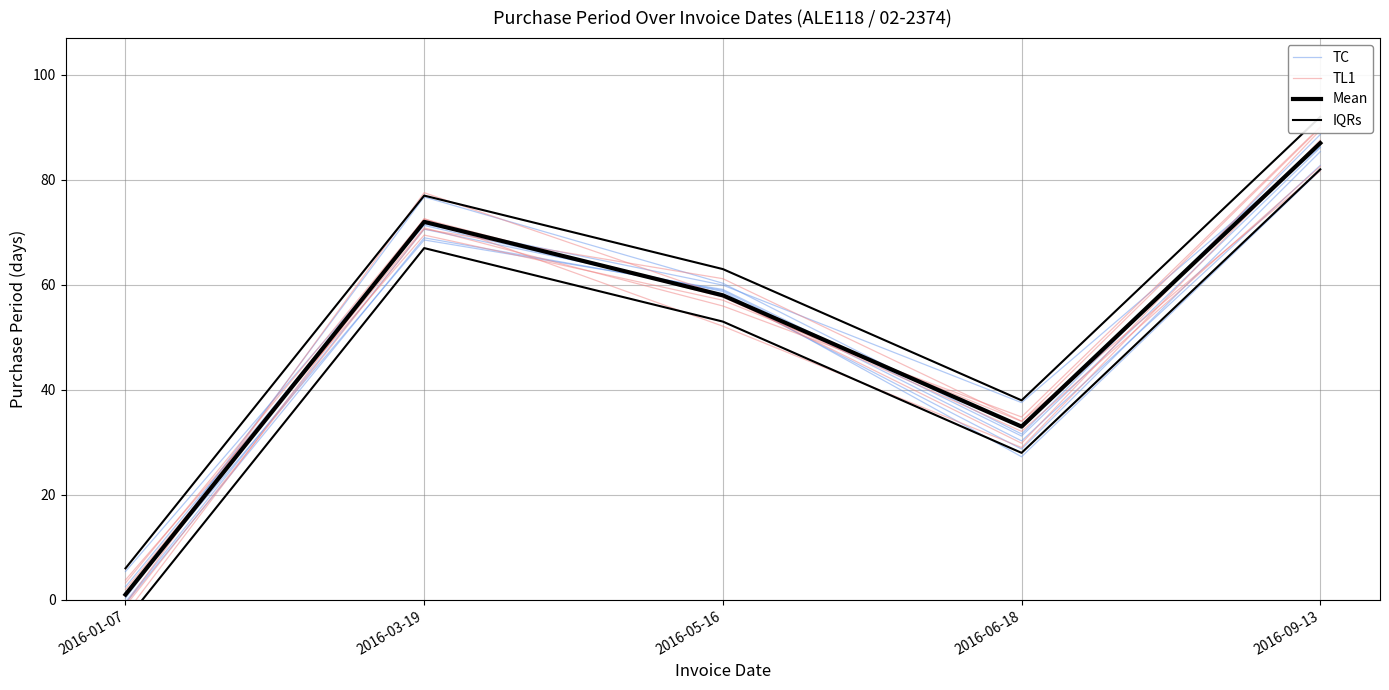

How many lines are shown in the chart?

4